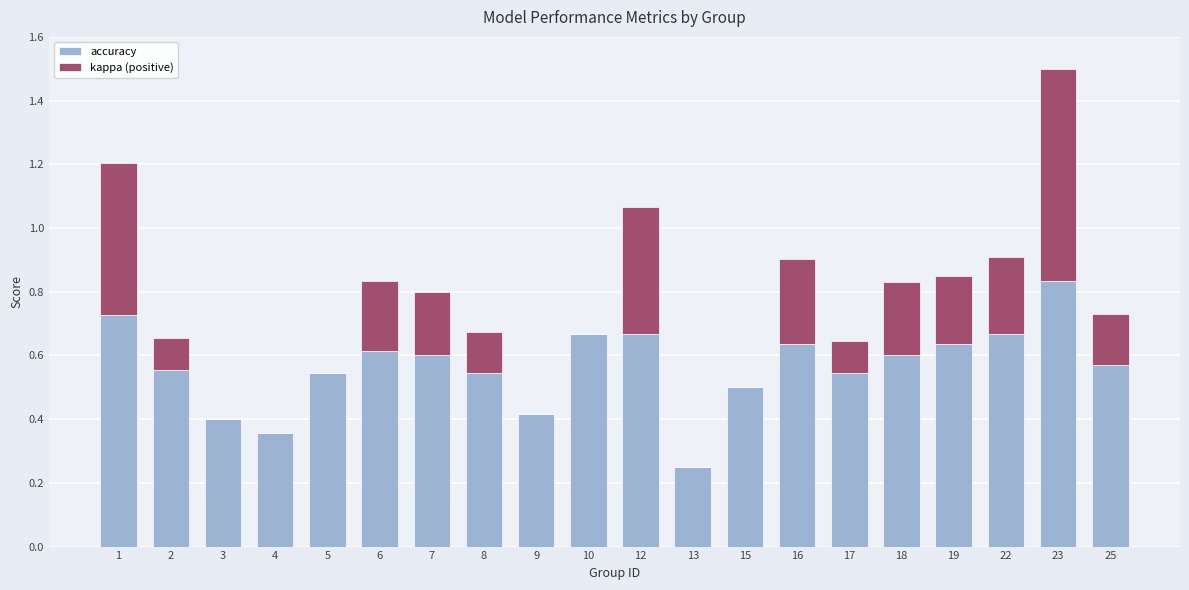

At which label is accuracy closest to 0?

13